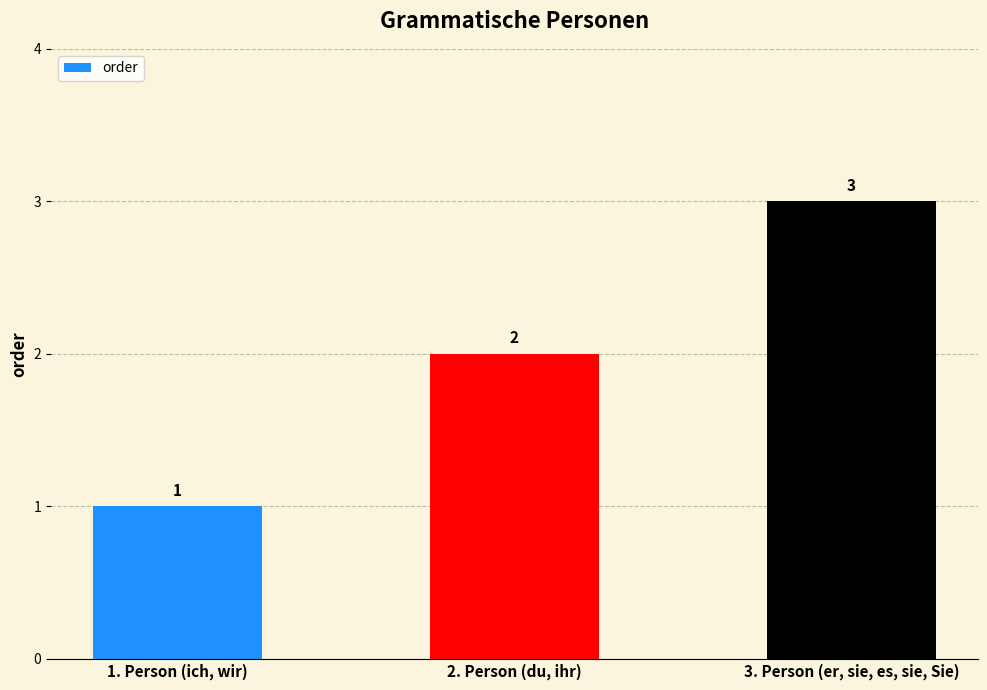

Rank the categories by value from lowest to highest.

1. Person (ich, wir), 2. Person (du, ihr), 3. Person (er, sie, es, sie, Sie)